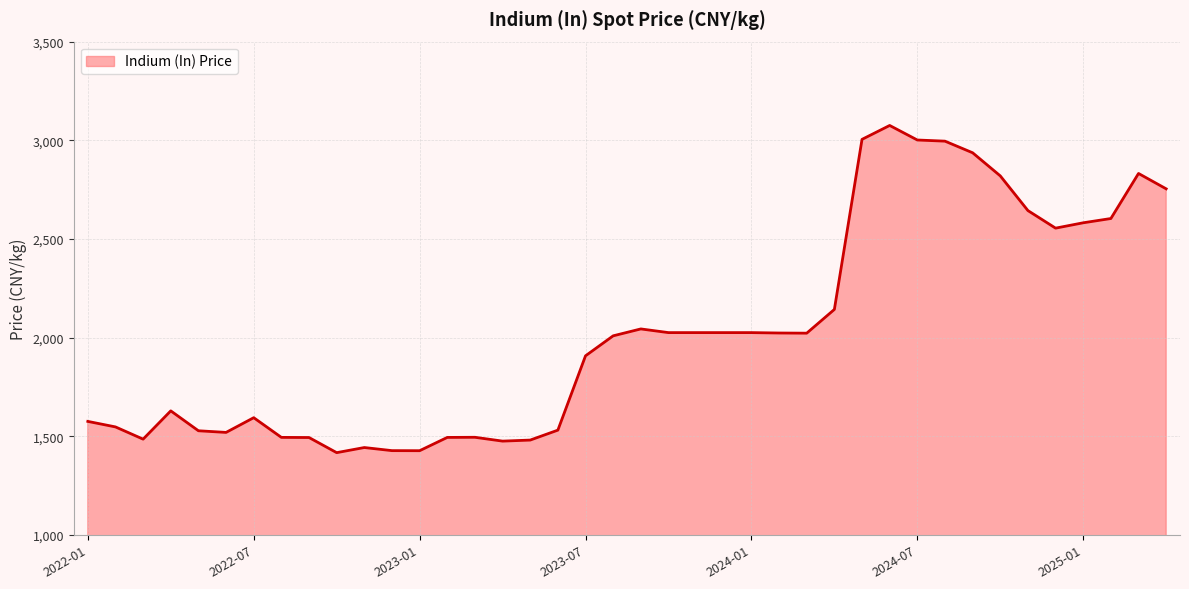

How many values exceed 2022?

20